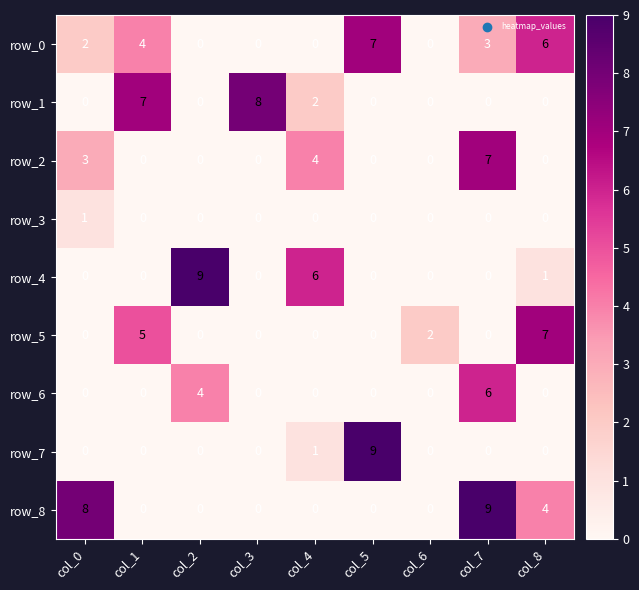

What is the maximum value shown in the chart?

9